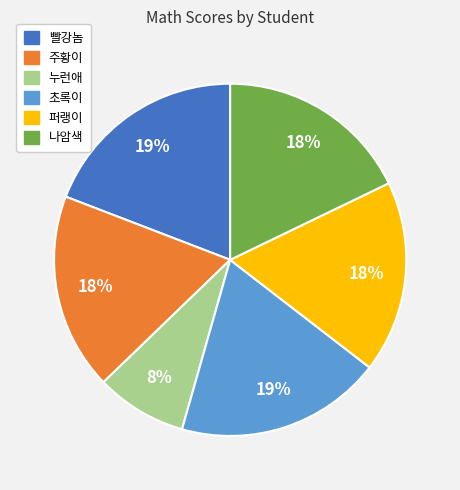

Is it true that 초록이 is 13% of the pie?

False